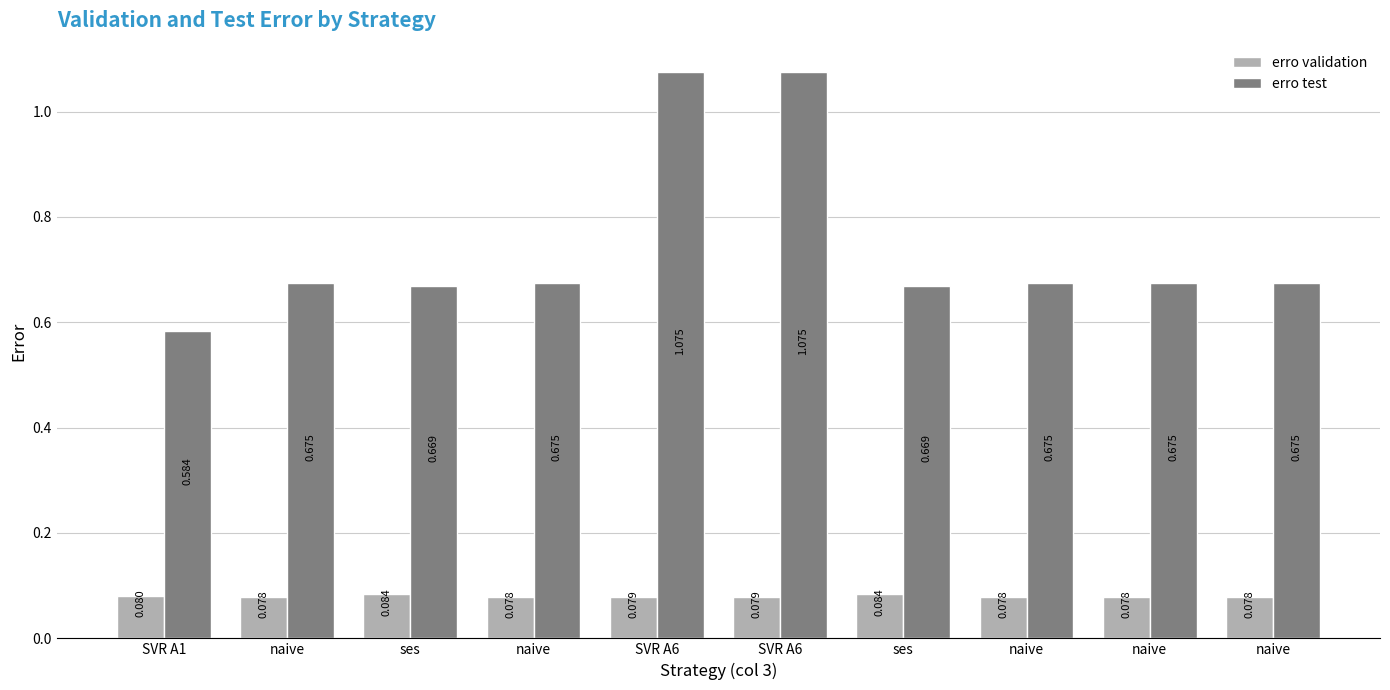

What are all the series names shown in the legend?

erro validation, erro test